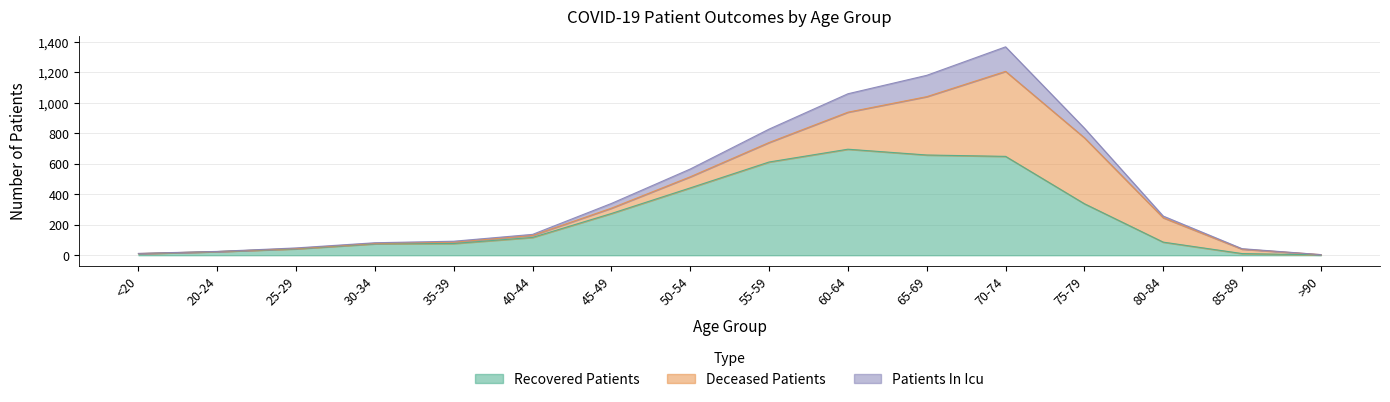

Does the chart have visible grid lines?

Yes